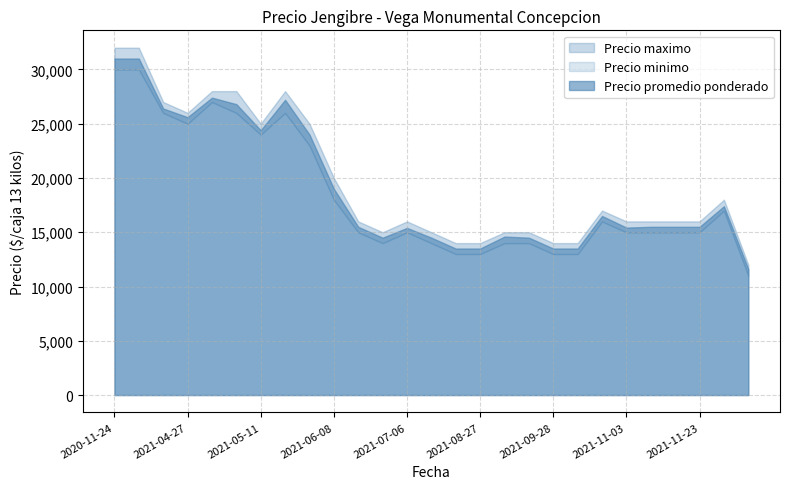

Where is Precio maximo nearest to the value 22000?

2021-06-08